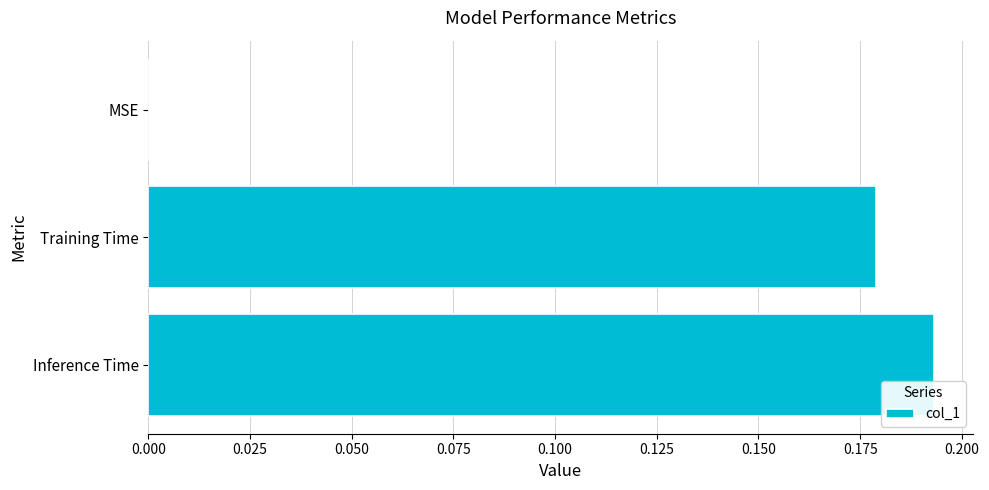

What is the change in value from MSE to Inference Time?

+0.2